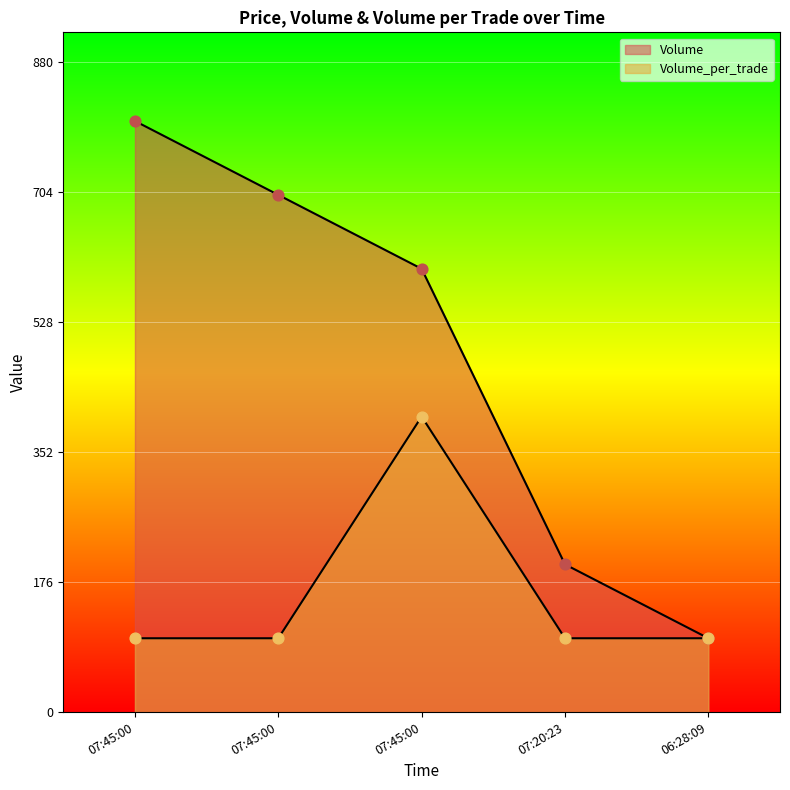

Which series has the largest total across all categories?

Volume